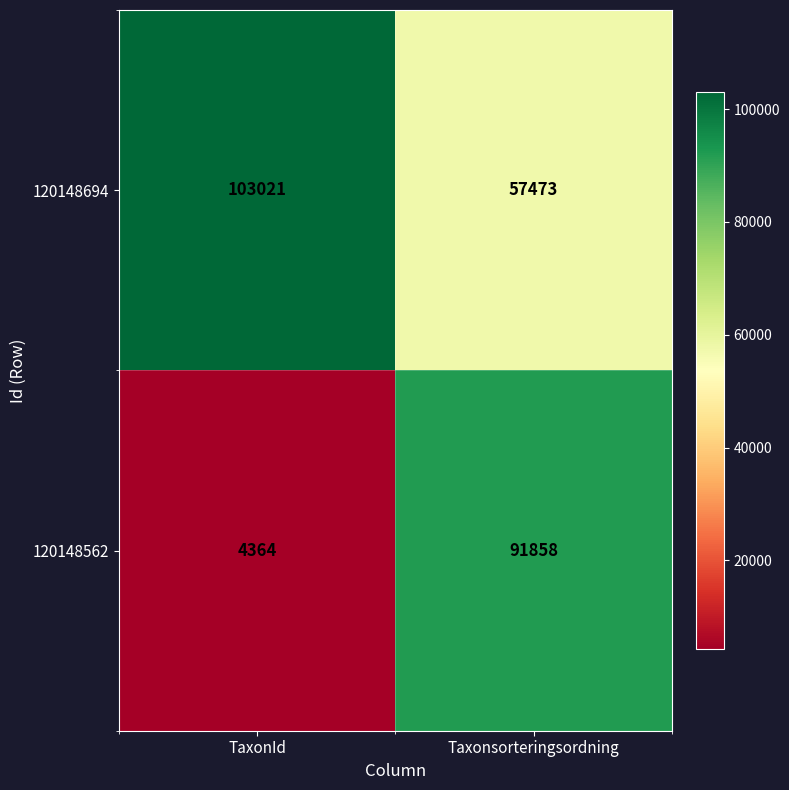

What is the difference between the highest and lowest values at TaxonId?

98657